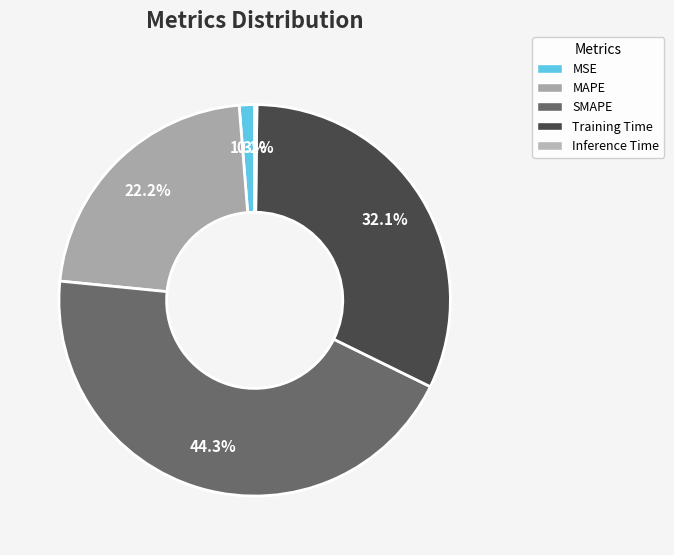

Count the number of slices in the pie.

5